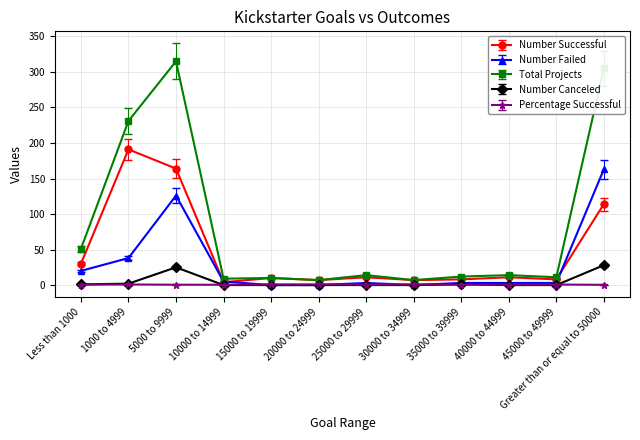

At which category is the sum across all series the highest?

5000 to 9999